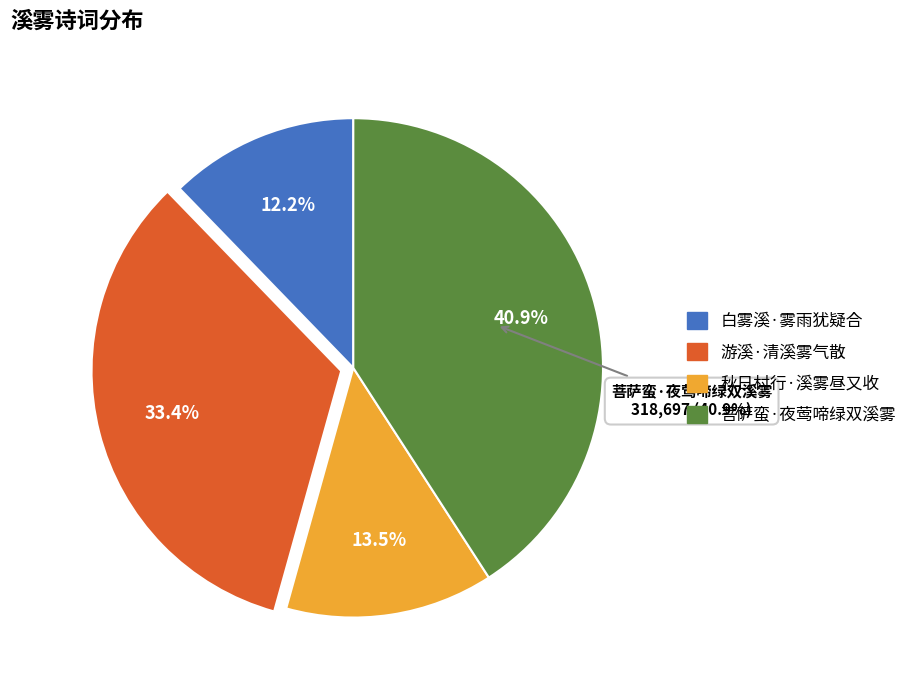

The 菩萨蛮·夜莺啼绿双溪雾 slice represents 41% of the pie. True or false?

True